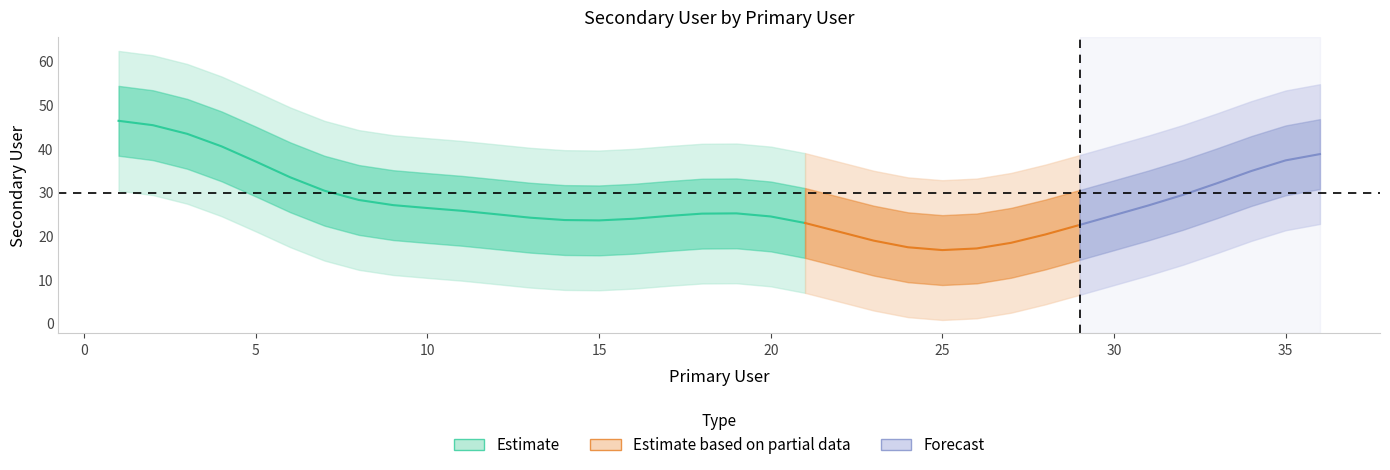

What is the smallest value displayed?

2